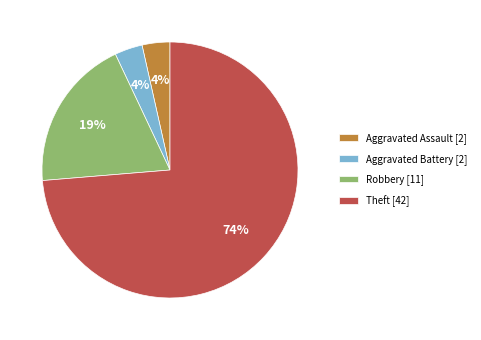

Combined, do Aggravated Battery and Robbery account for over 50%?

No